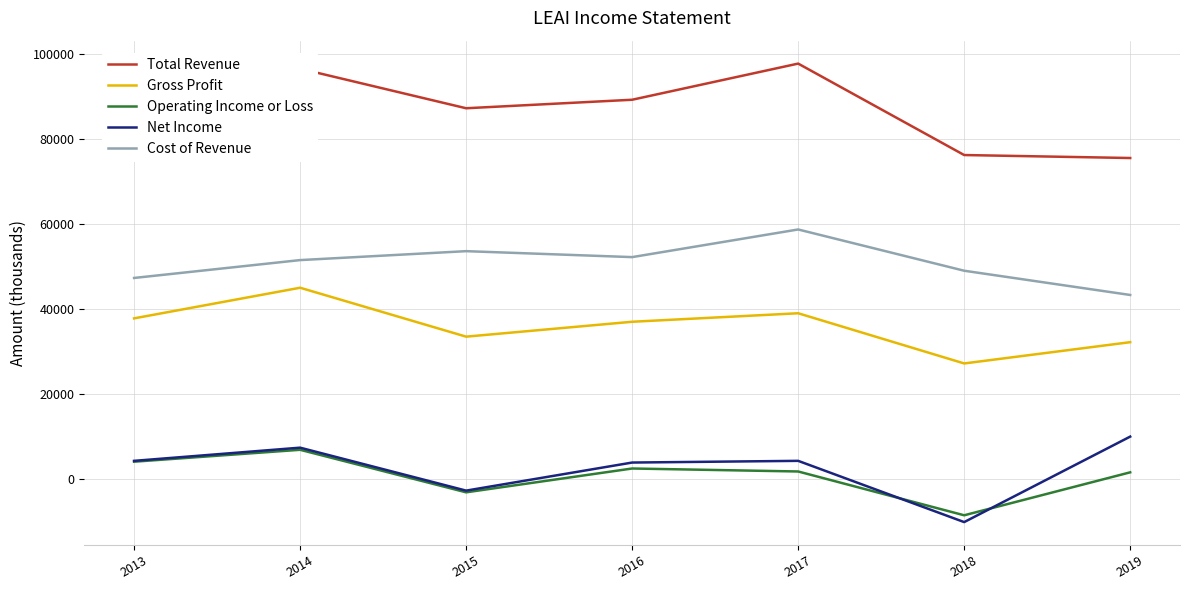

True or false: Cost of Revenue and Gross Profit cross at least once.

False